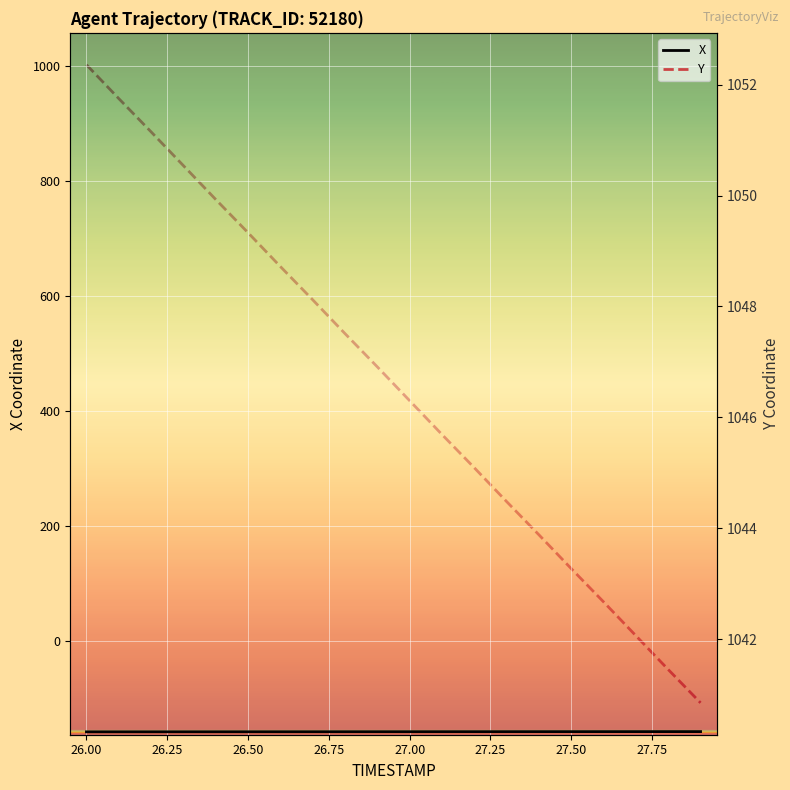

Reading left to right, what are all the values shown in this chart?

X: -158.3	-158.3	-158.3	-158.3	-158.2	-158.2	-158.2	-158.2	-158.1	-158.1	-158.1	-158.1	-158.1	-158.0	-158.0	-158.0	-158.0	-157.9	-157.9	-157.9
Y: 1052.4	1051.8	1051.2	1050.5	1049.9	1049.3	1048.7	1048.1	1047.5	1046.9	1046.3	1045.7	1045.1	1044.5	1043.9	1043.3	1042.7	1042.1	1041.5	1040.8